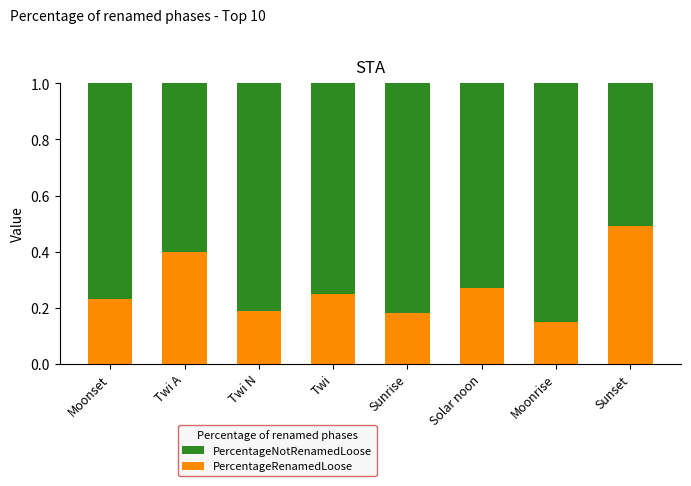

What is the total value across all series at Sunset?

1.0